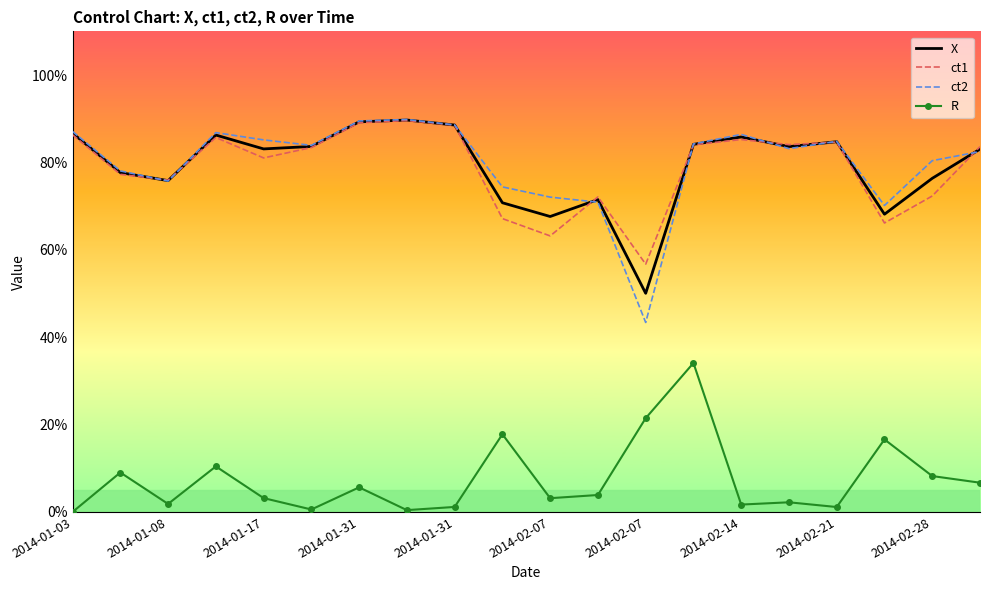

True or false: X and R cross at least once.

False